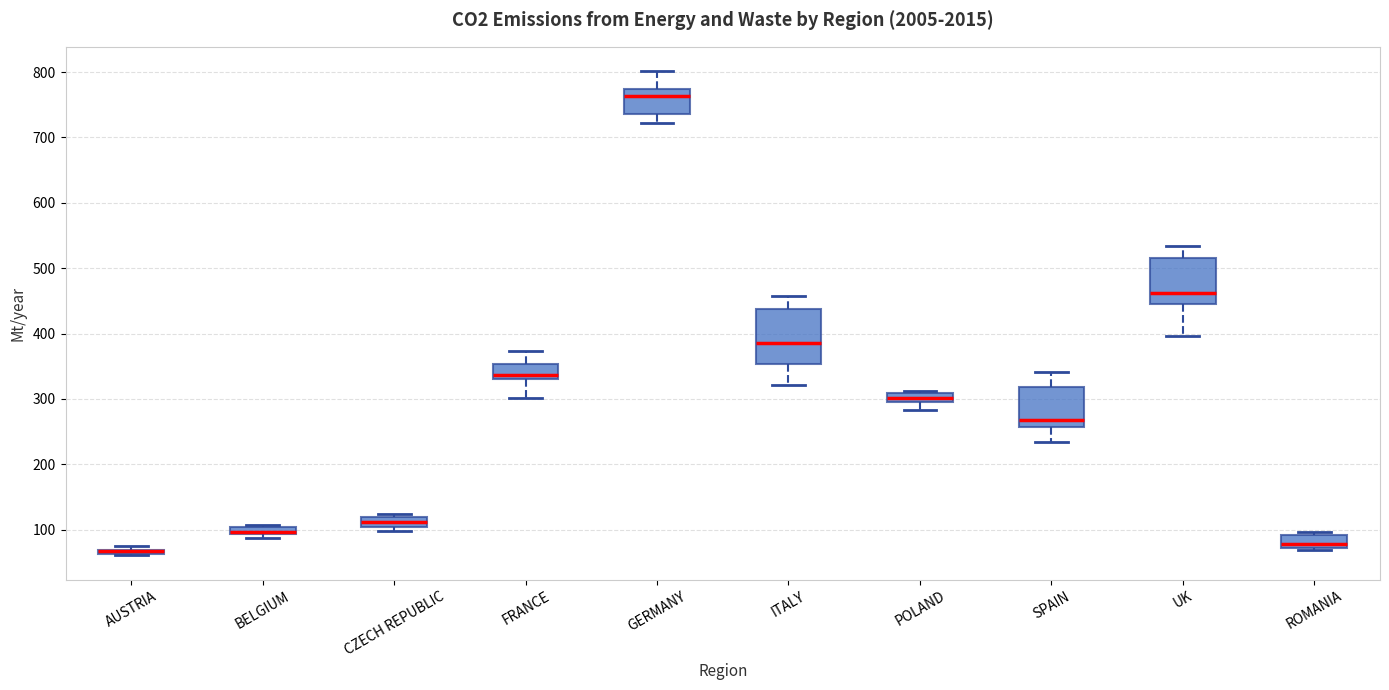

Which box is the tallest, from its lower edge to its upper edge?

ITALY